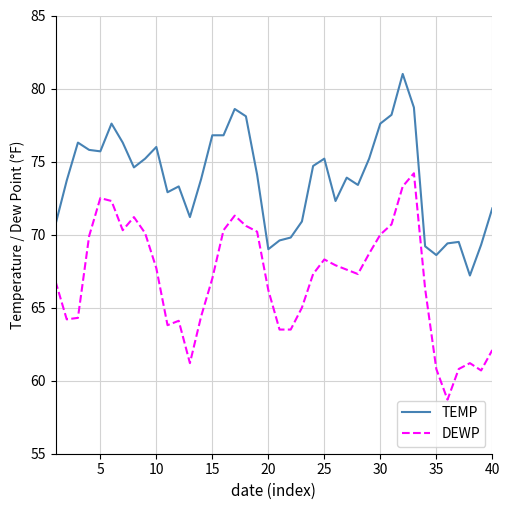

What are all the series names shown in the legend?

TEMP, DEWP